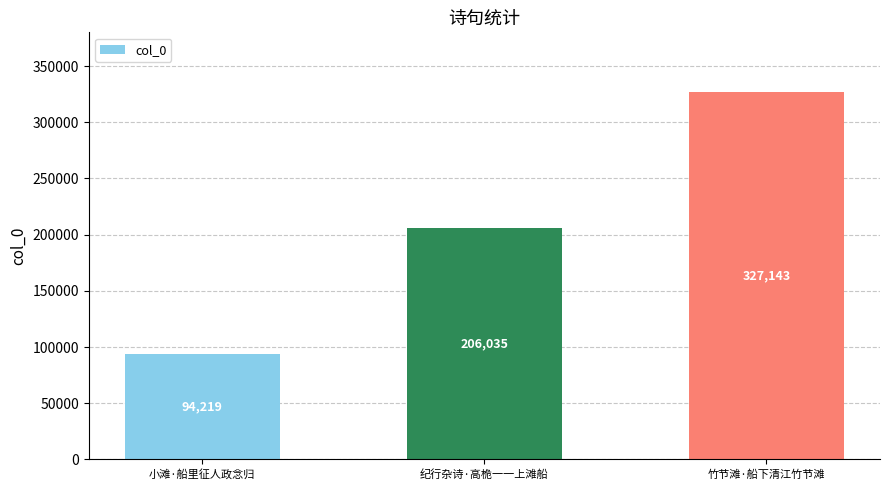

Is it true that the value at 小滩·船里征人政念归 is 94219?

True